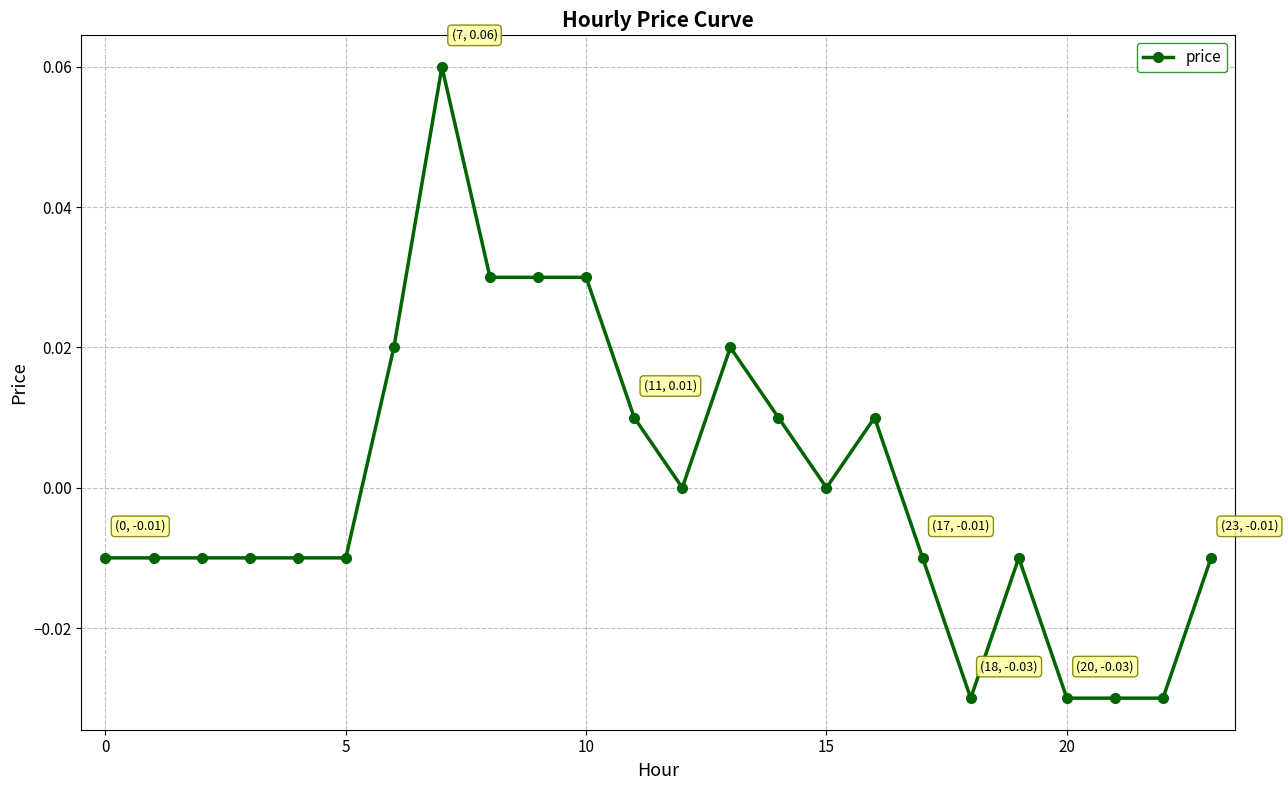

True or false: the data has more than 0 interior local peaks.

True